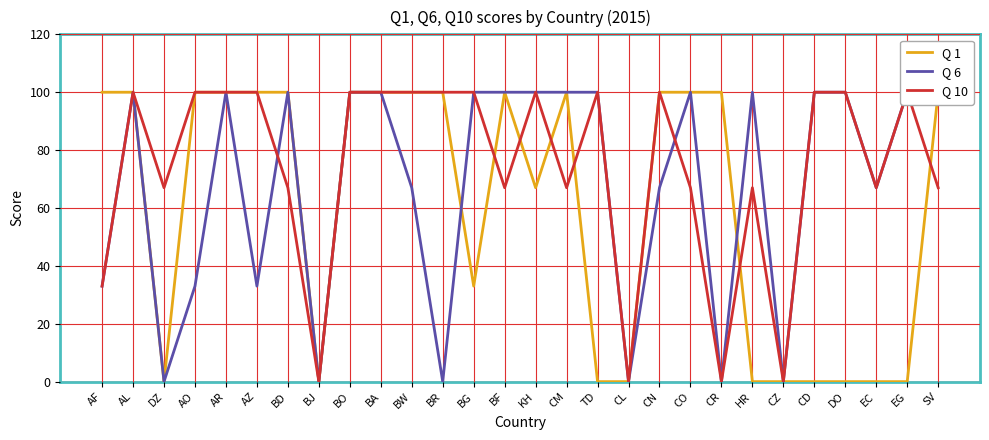

At which category is the sum across all series the highest?

AL